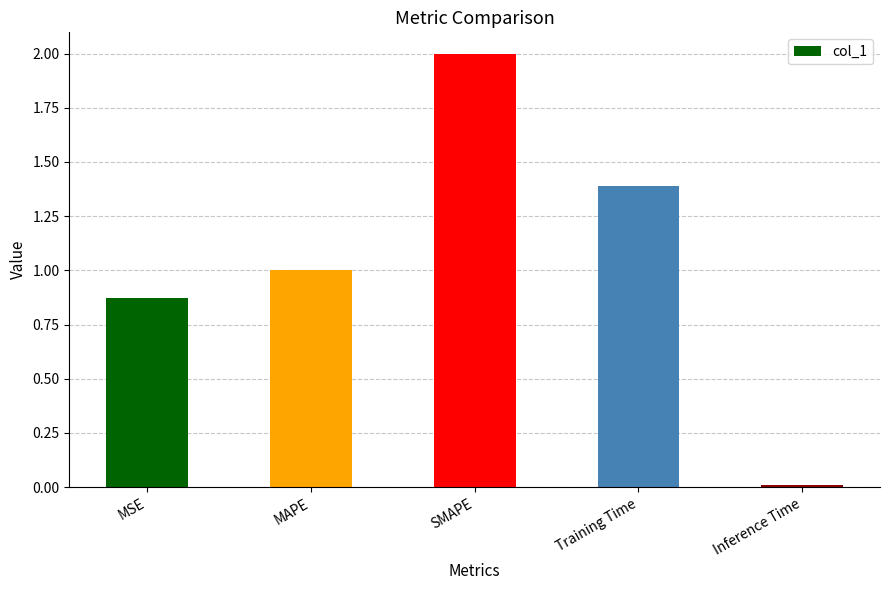

The value at MAPE is 1.0. True or false?

True